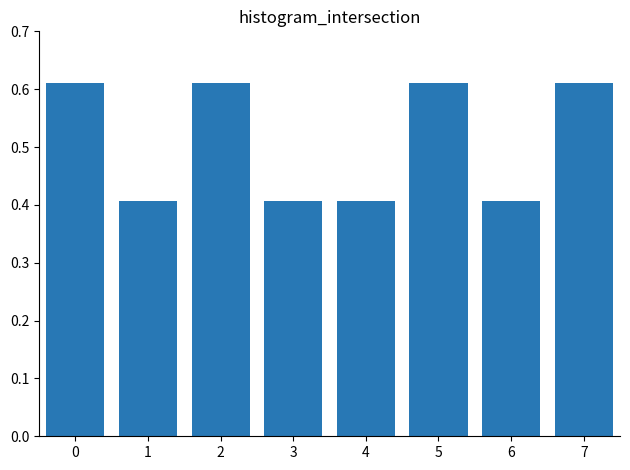

True or false: the data shows 0.2 at 1.

False